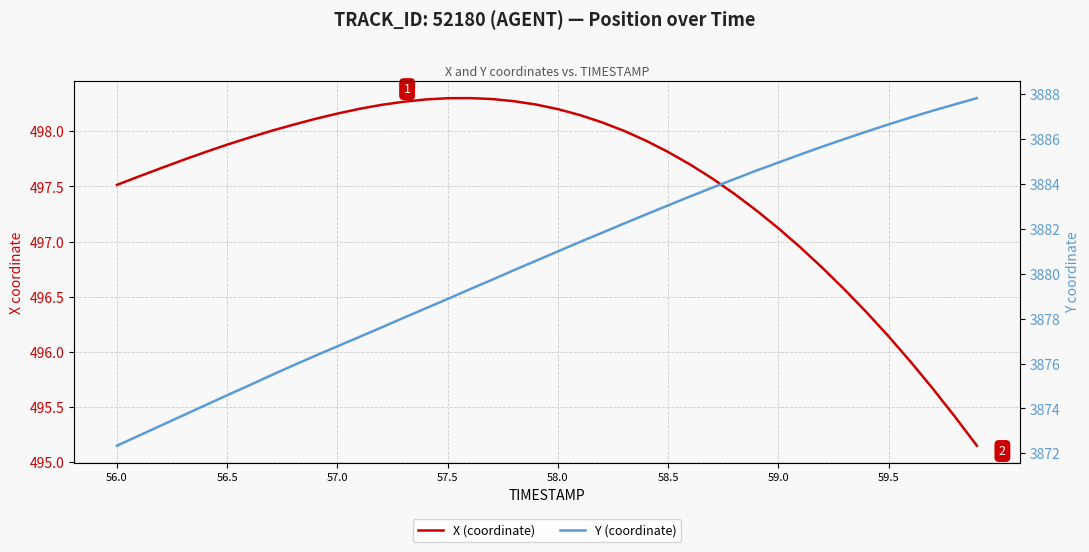

How many lines are shown in the chart?

2